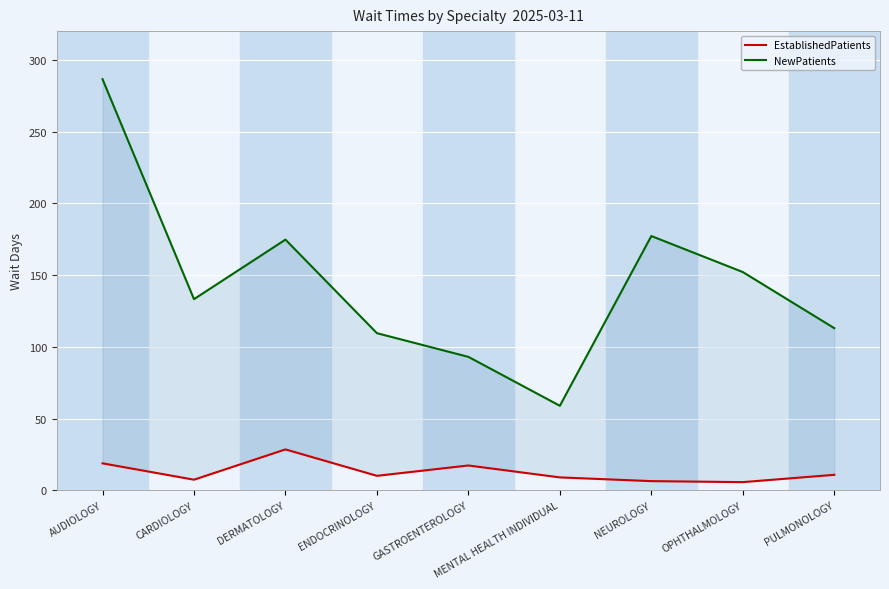

Is it true that NewPatients equals 93.0 at GASTROENTEROLOGY?

True